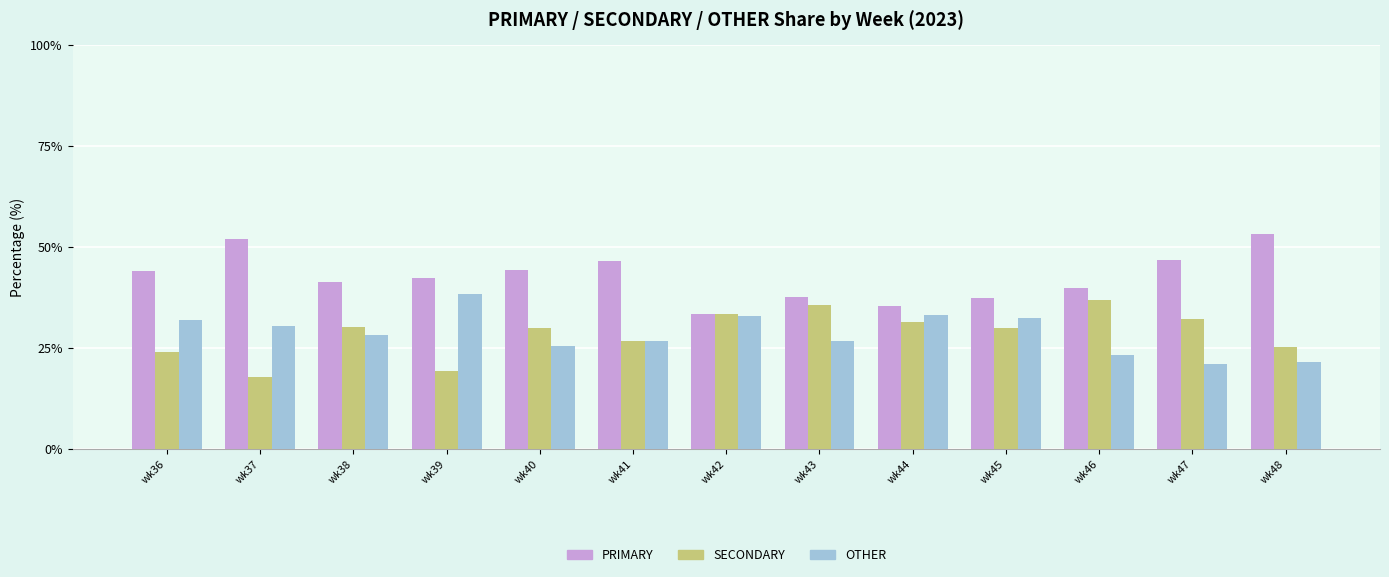

What is the highest value of the PRIMARY series?

53.2